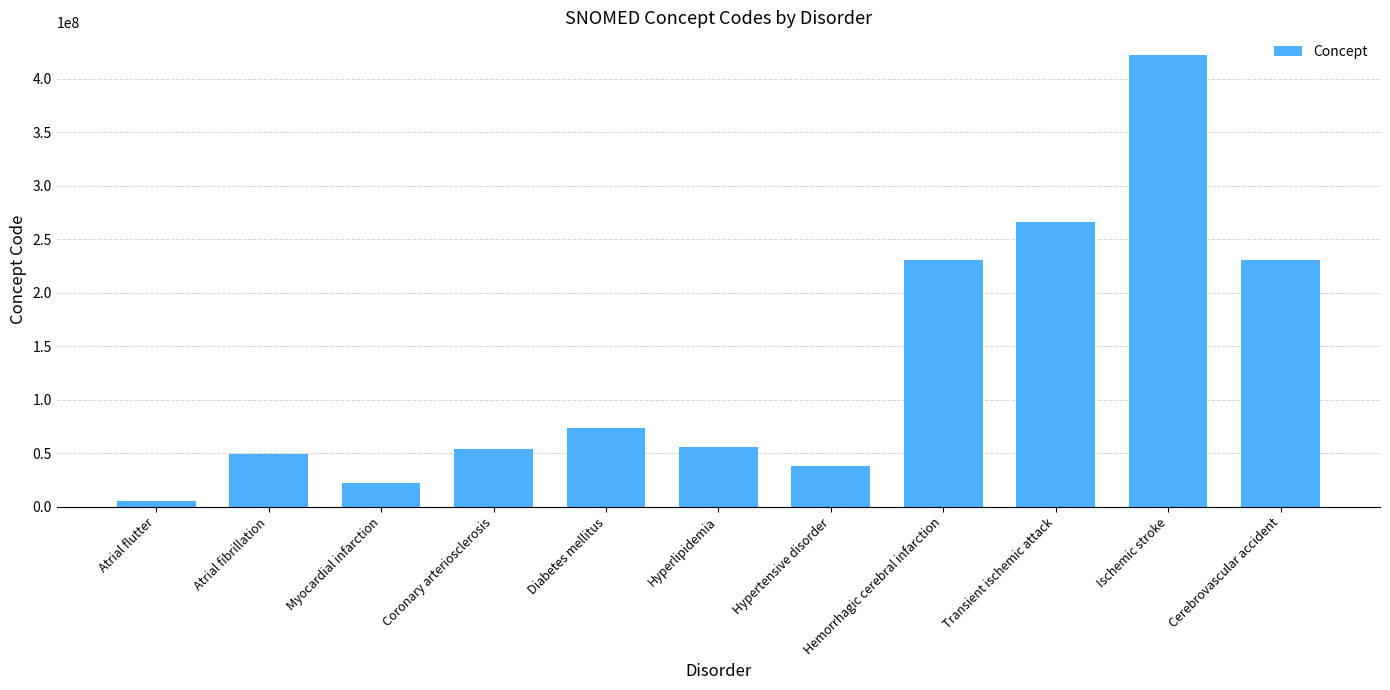

Read the value at Diabetes mellitus, to the nearest 50.

73211000